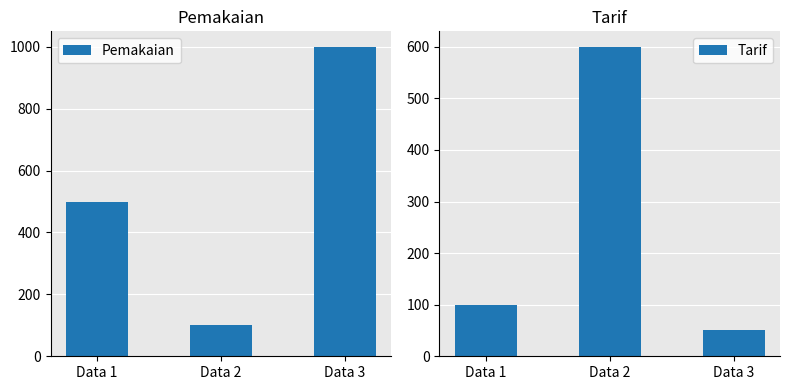

Where is Tarif nearest to the value 325?

Data 1